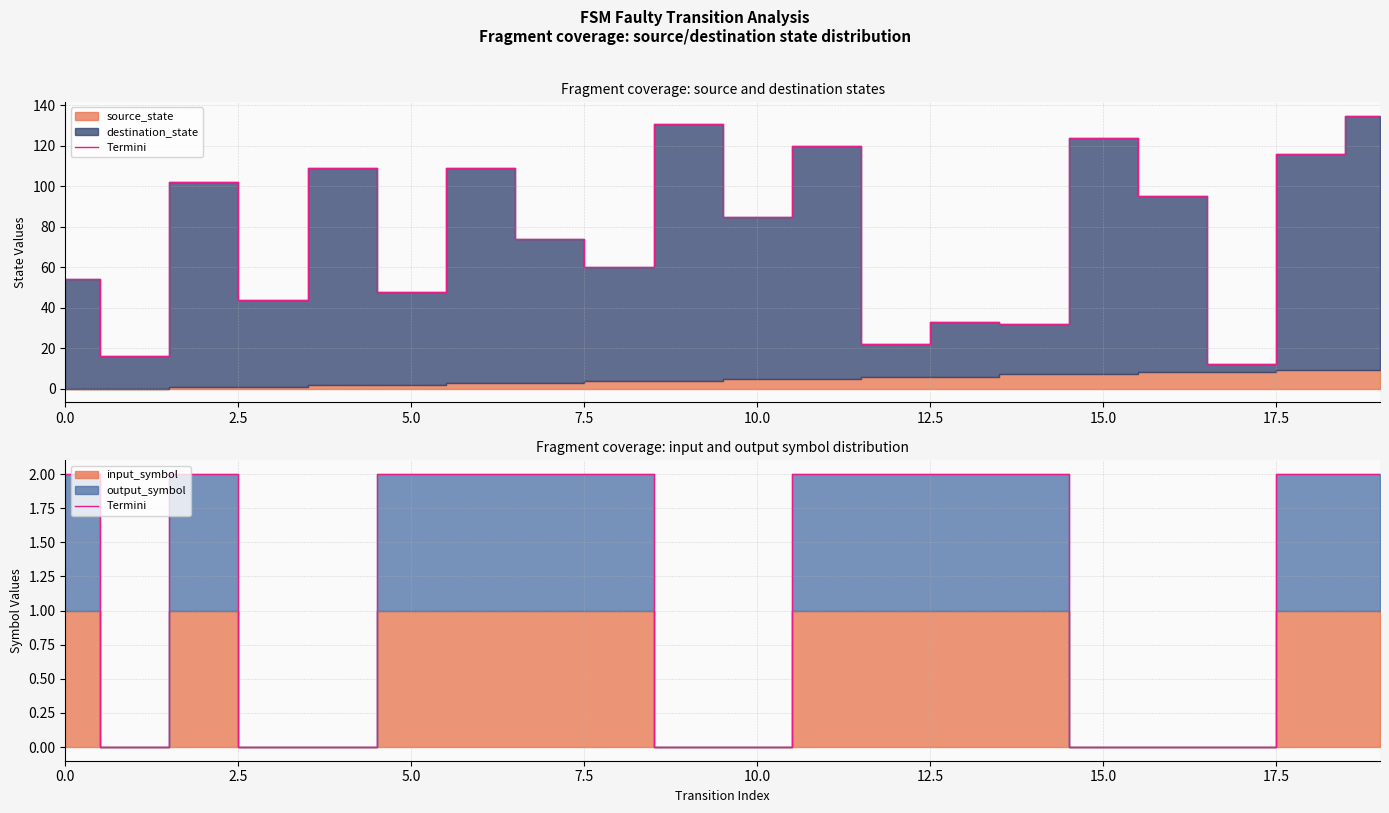

Approximately how many times larger is the value at 15.0 compared to 11?

1.0